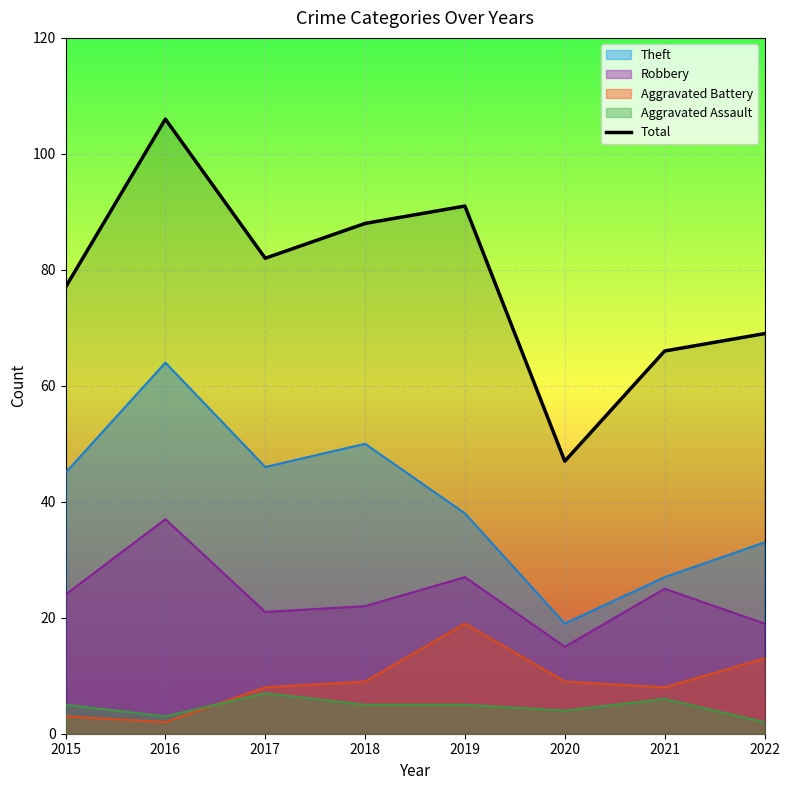

Reading right to left, extract all data points from this chart.

69	66	47	91	88	82	106	77